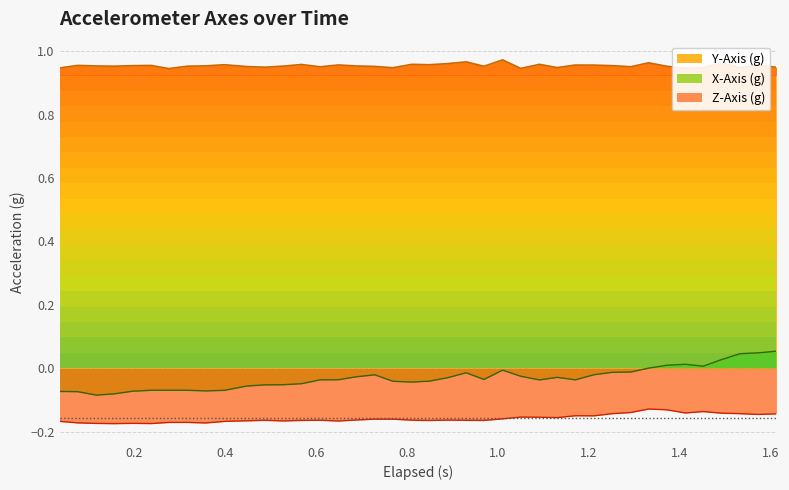

True or false: Y-Axis (g) and Z-Axis (g) intersect in this chart.

False